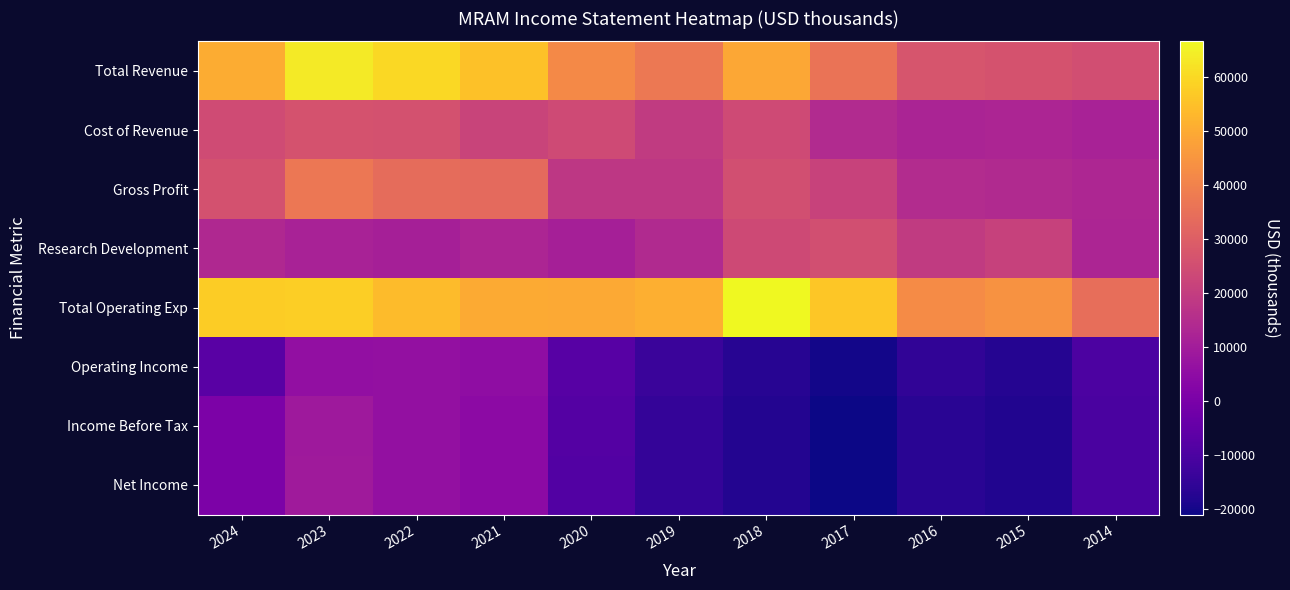

Which has a higher value, 2015 or 2016?

2016